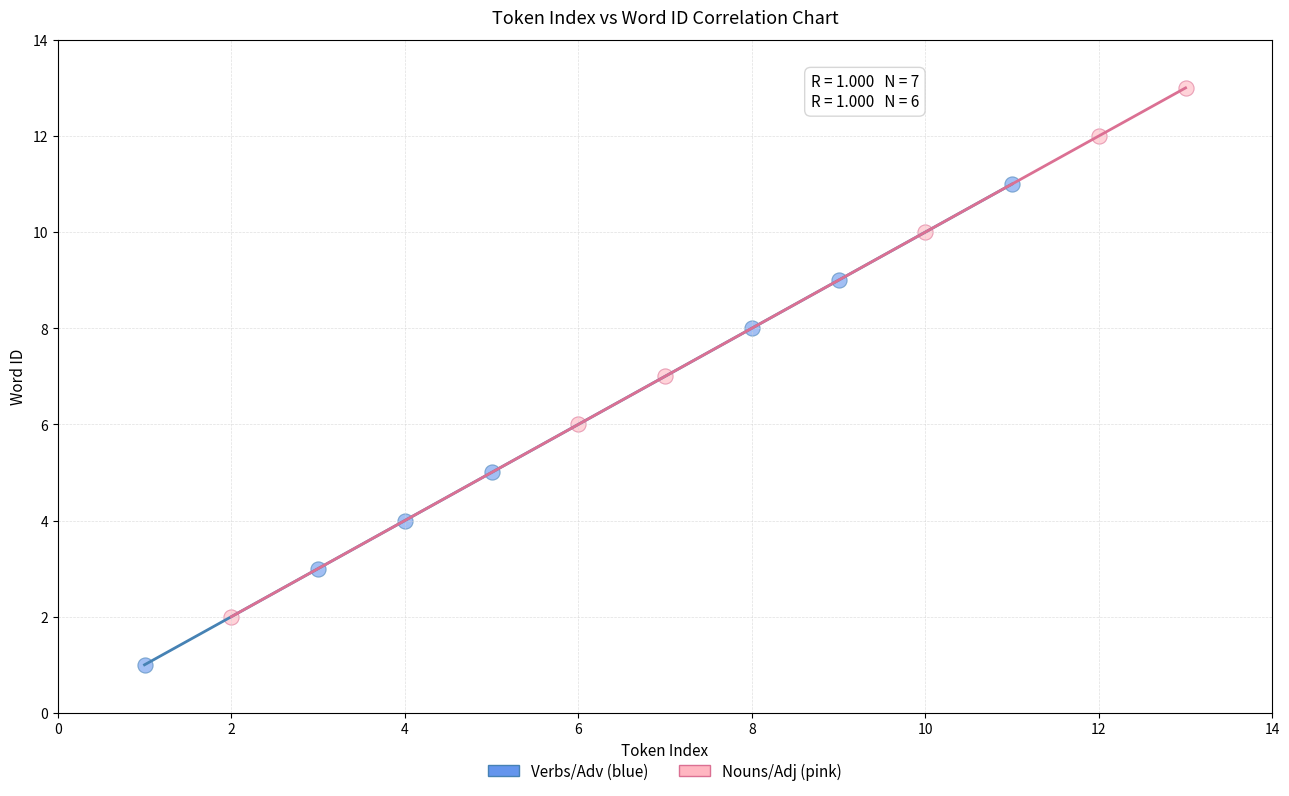

Which series has the widest spread of Y values?

Nouns/Adj (pink)